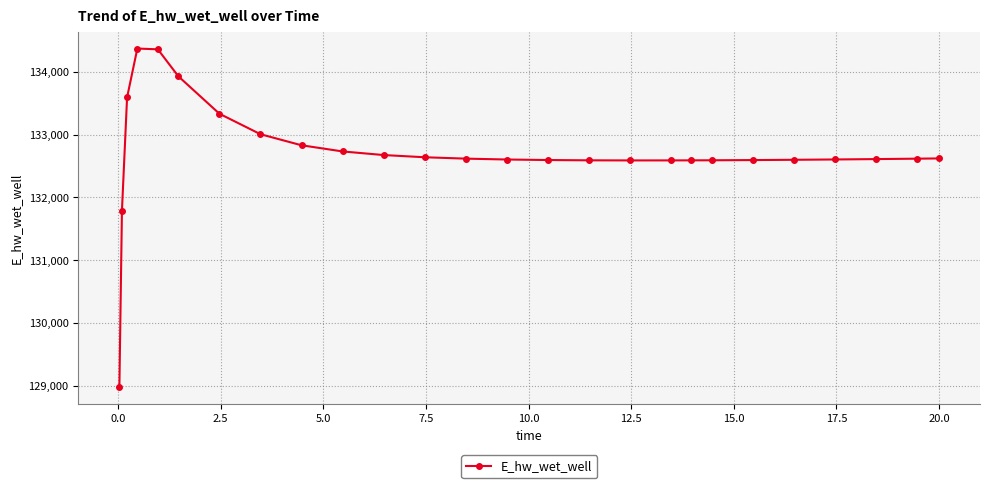

What is the greatest value displayed?

134372.6